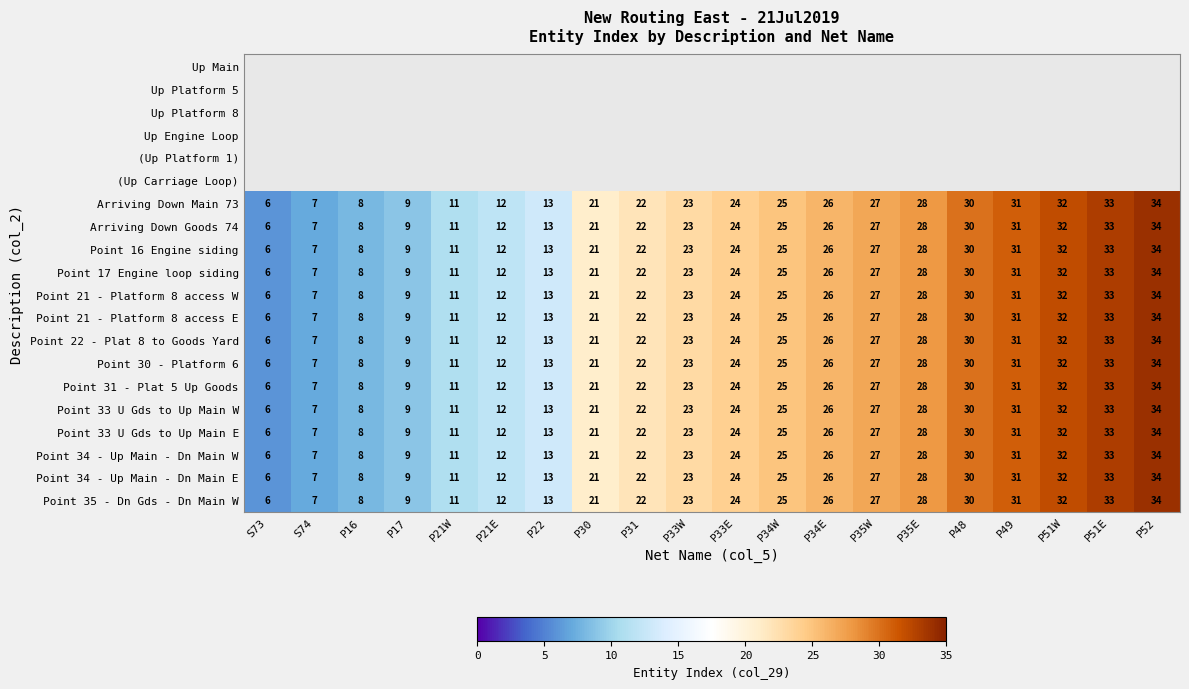

At which label is Point 16 Engine siding closest to 20?

P30